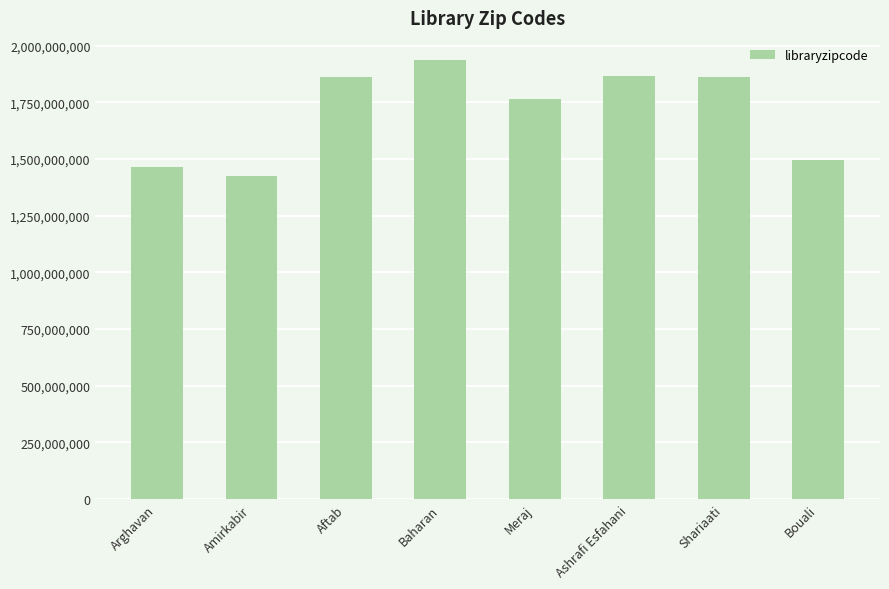

Are the bars horizontal?

No